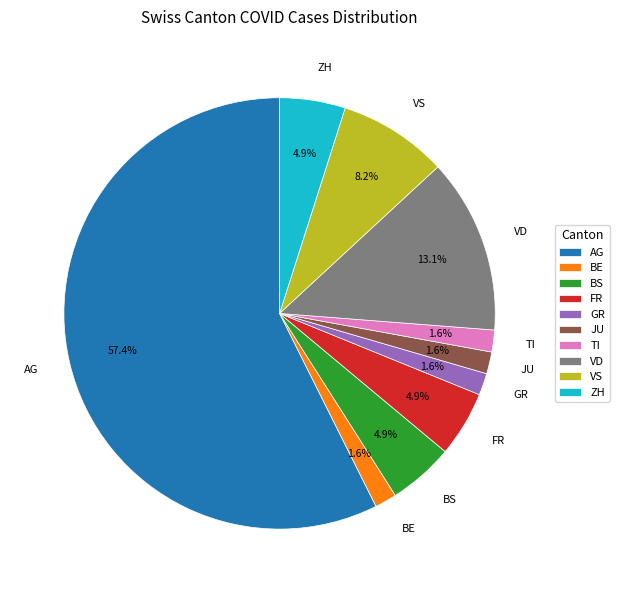

Does any single category account for the majority?

Yes